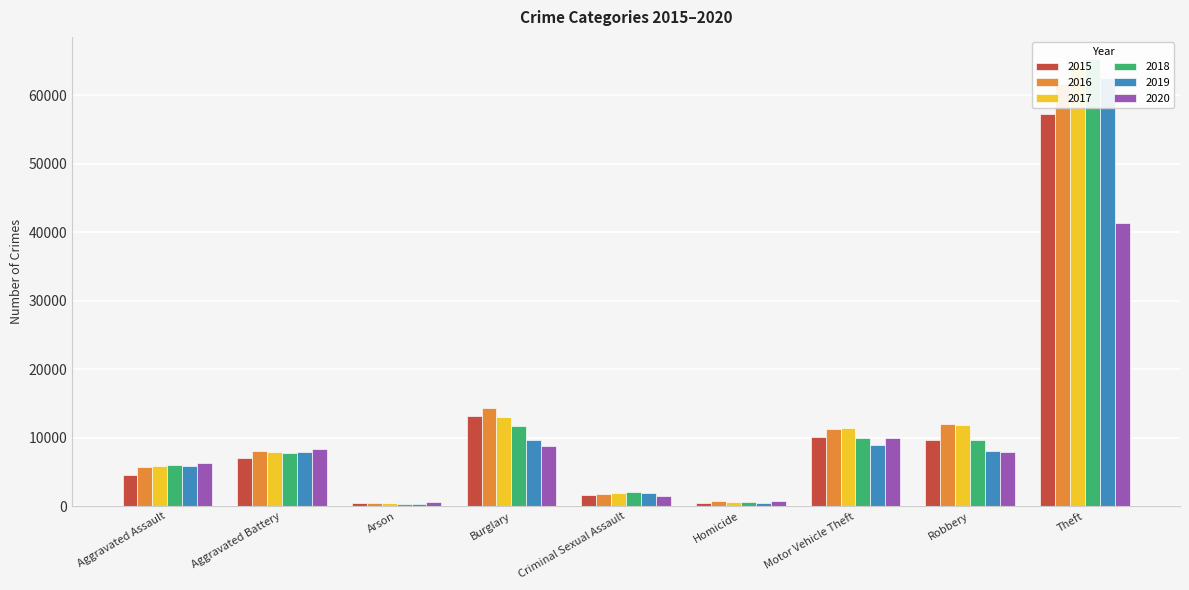

What position from the right is Robbery?

2